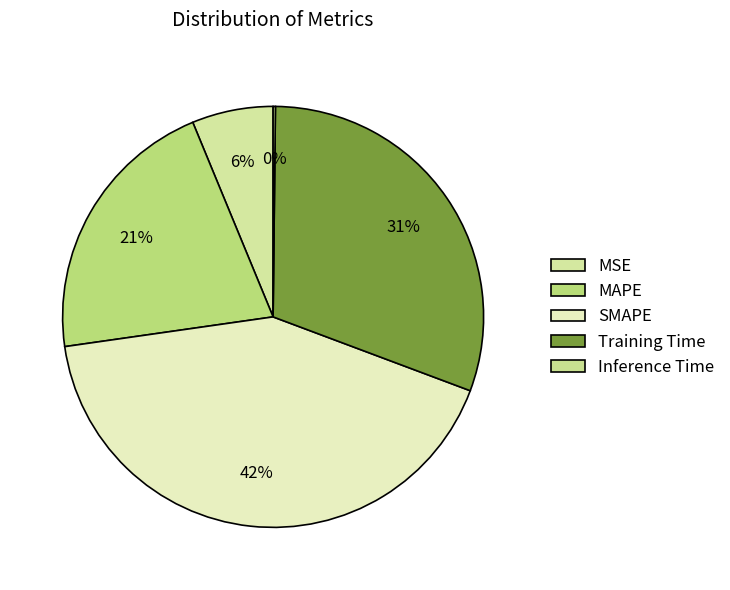

How many slices are in this pie chart?

5